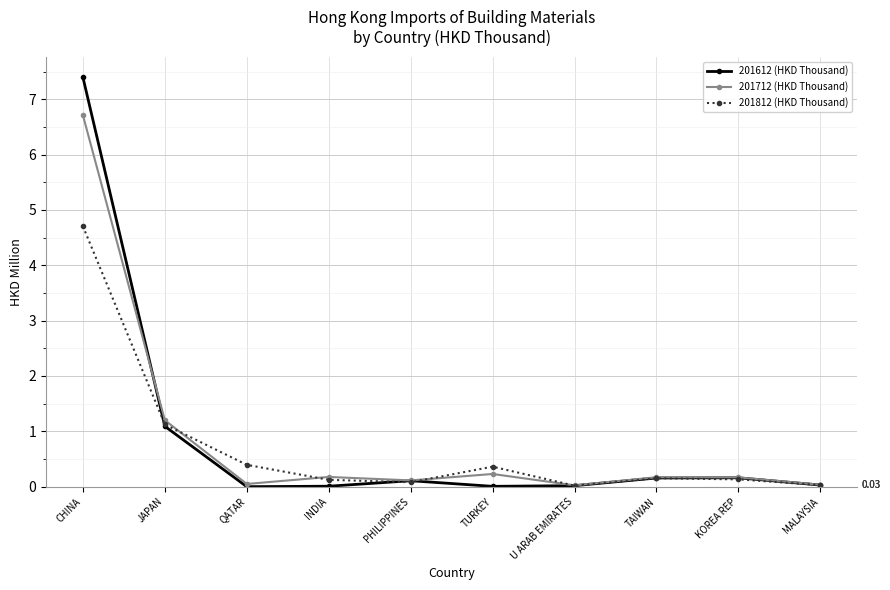

Rank the series by their maximum value, from highest to lowest.

201612 (HKD Thousand), 201712 (HKD Thousand), 201812 (HKD Thousand)